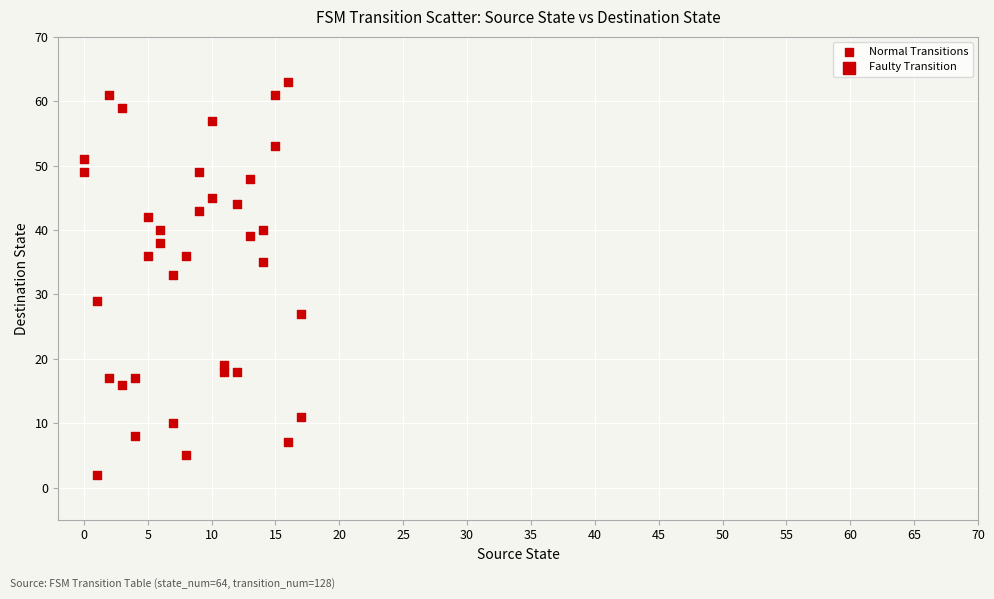

What is the range of Y values (max minus min)?

61